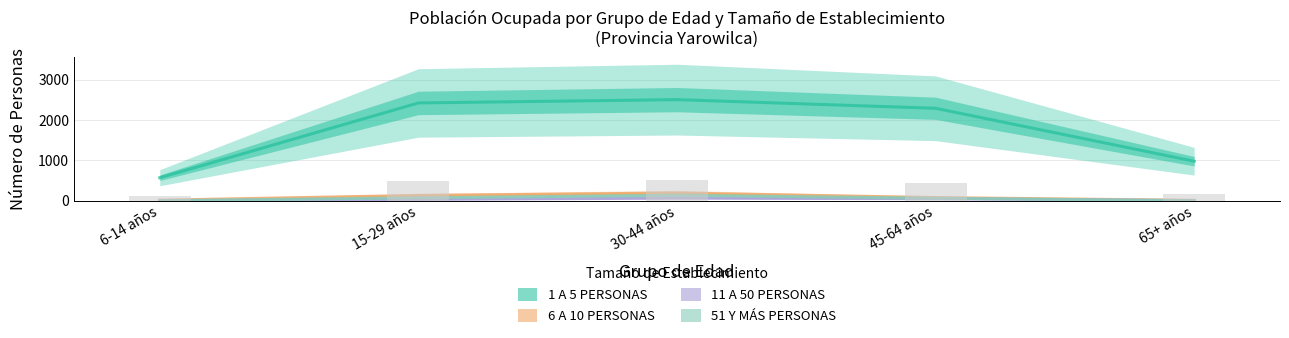

How many groups of bars are there?

5